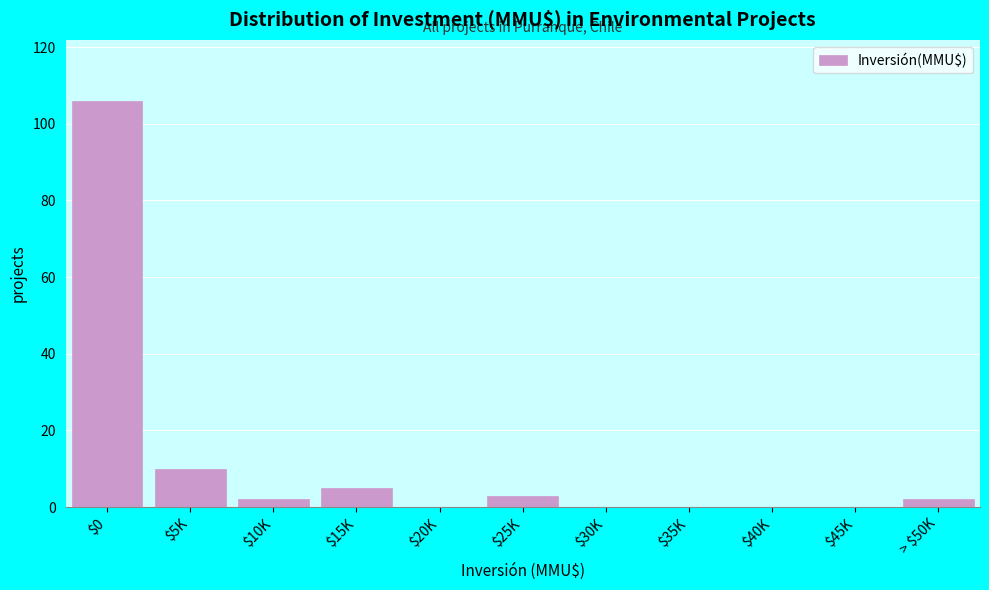

What is the sum of all values?

128